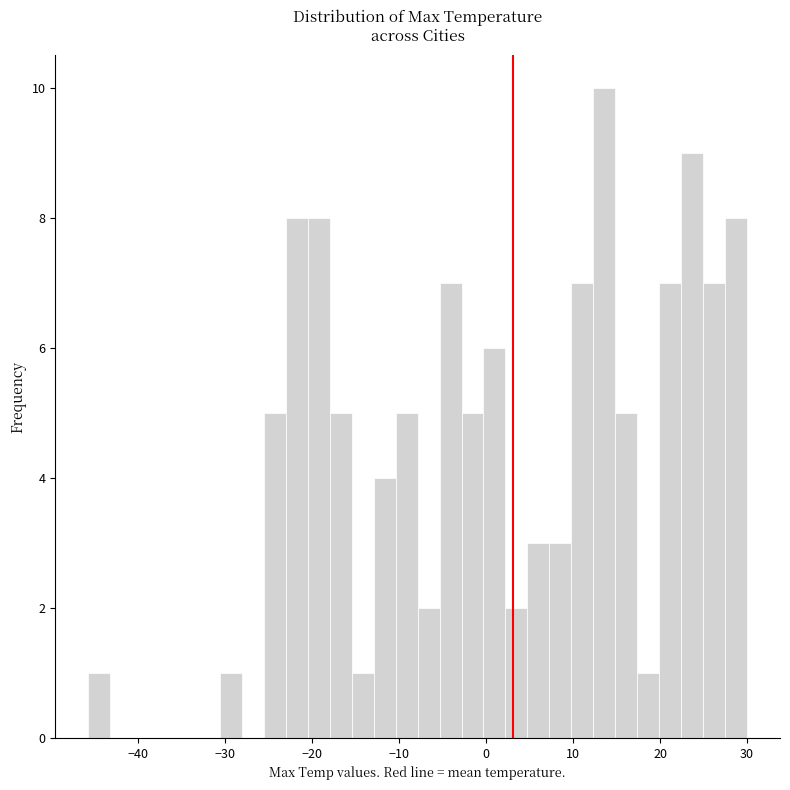

Around what value on the x-axis is the tallest bar? Give the approximate position of its centre, as read against the axis.

14